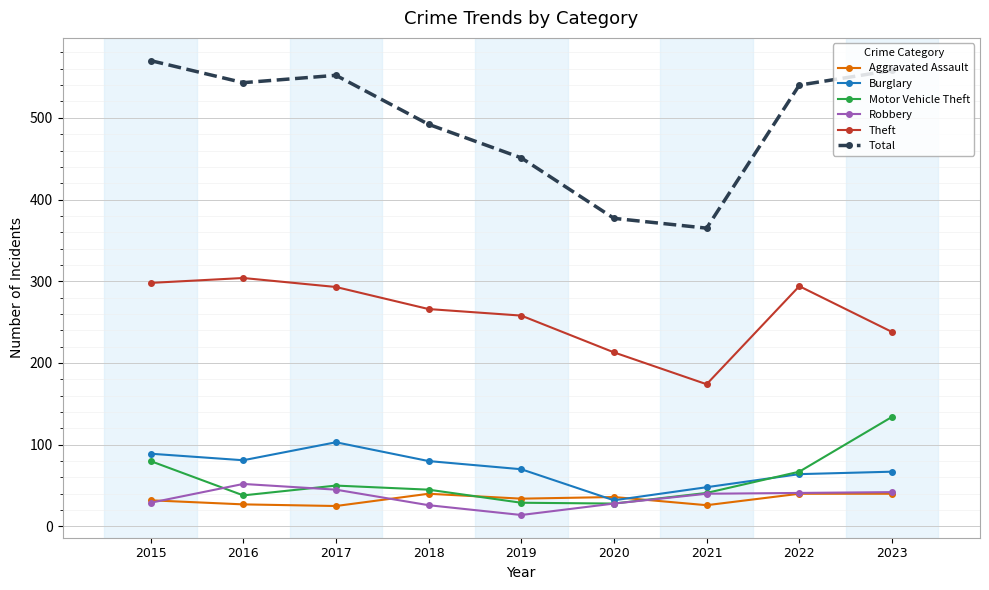

Is the value of Theft at 2022 greater than the value of Robbery at 2019?

Yes